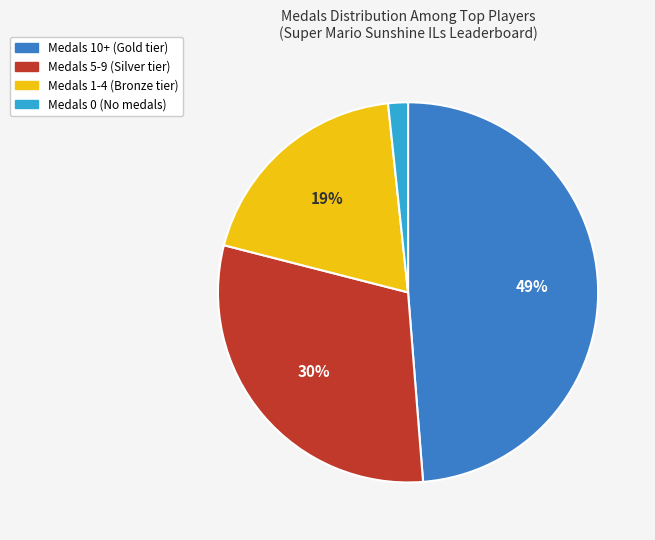

What percentage is the Medals 10+ (Gold tier) slice, to the nearest percent?

49%